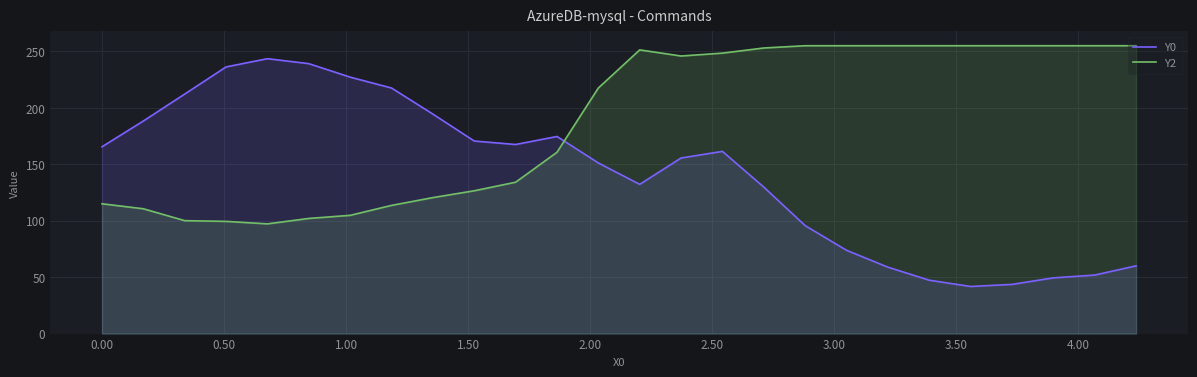

List the series in order of their peak value, lowest first.

Y0, Y2